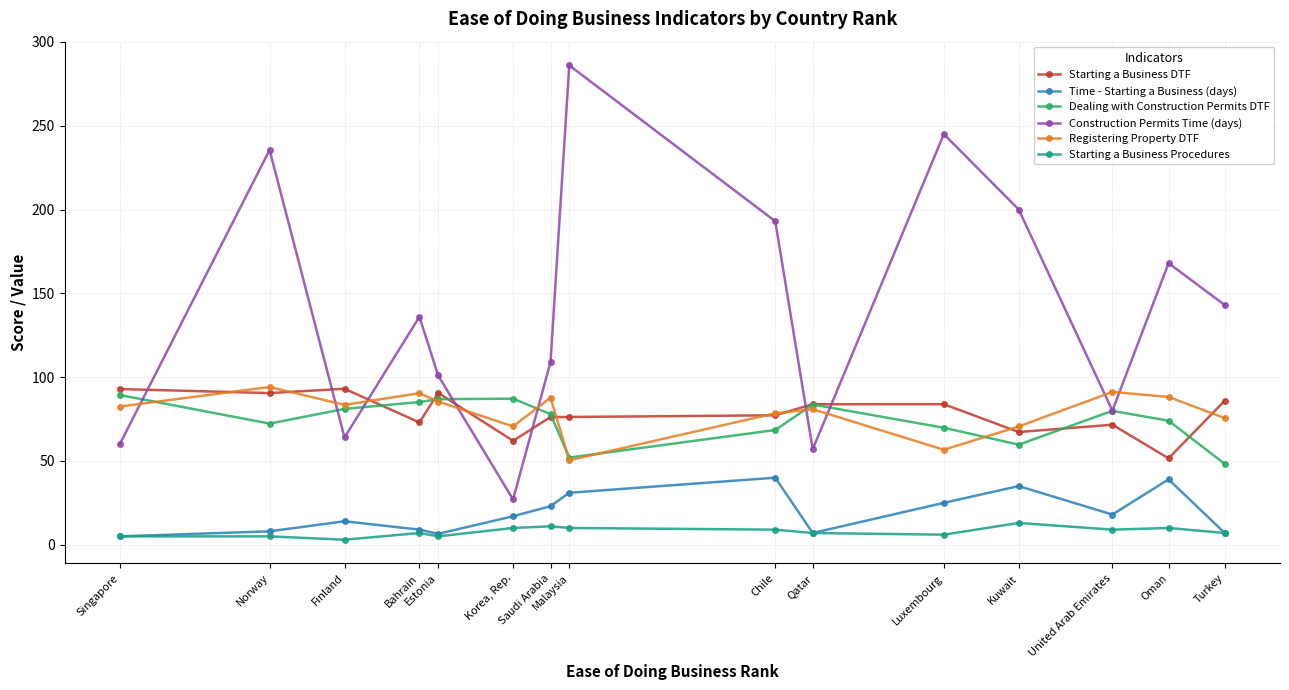

Count the Starting a Business Procedures values in the range 5 to 10.

12